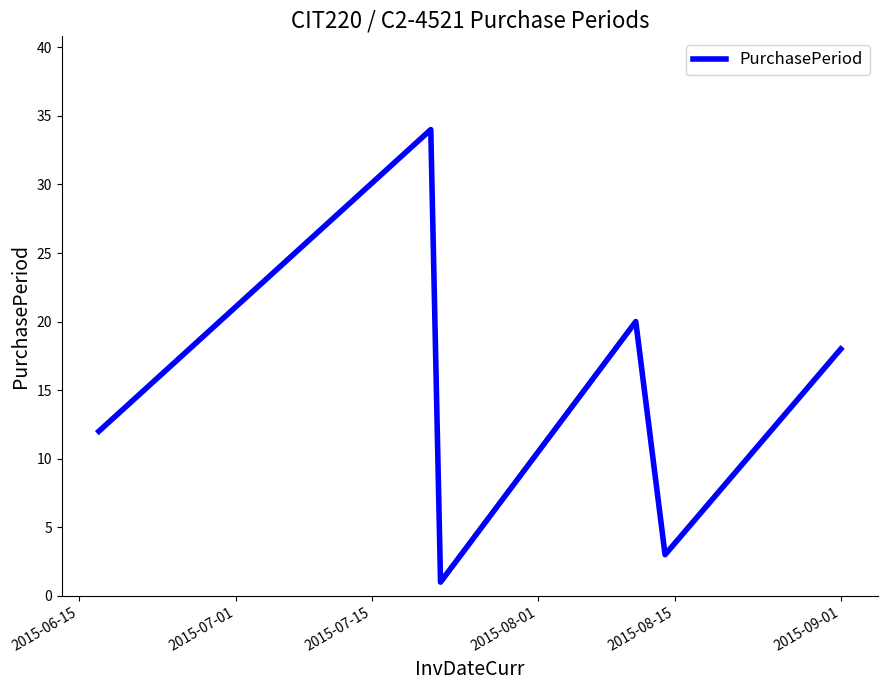

What is the greatest value displayed?

34